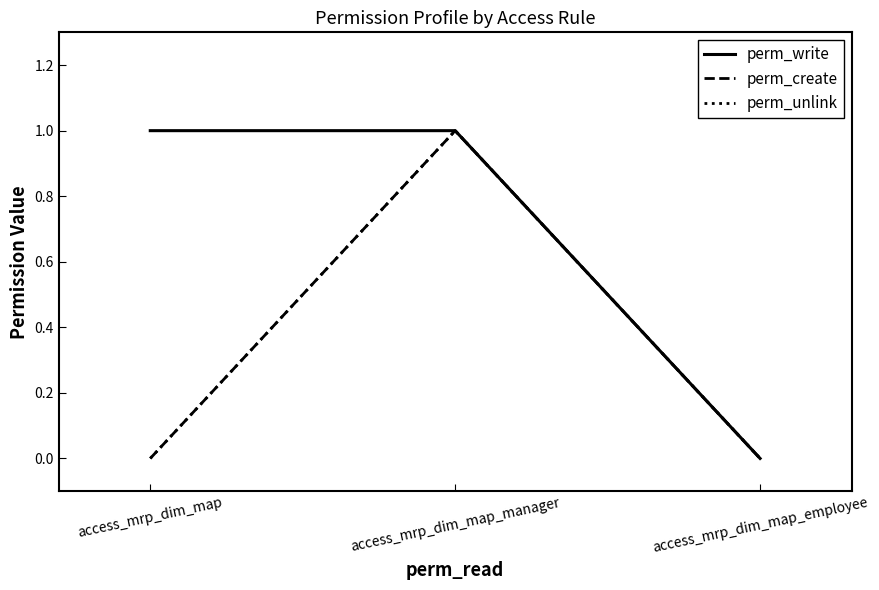

Which category has the highest value in the perm_create series?

access_mrp_dim_map_manager